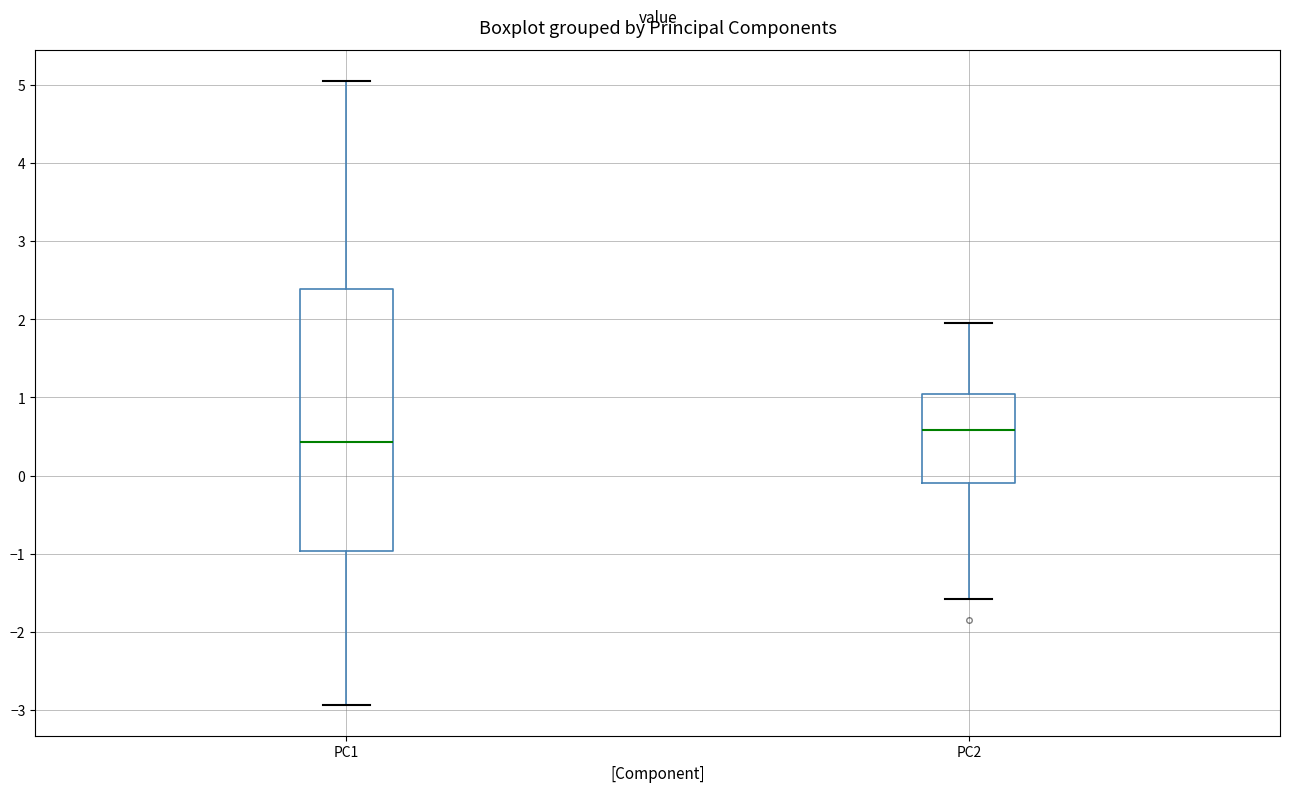

Comparing the boxes themselves (not the whiskers), which one is the tallest?

PC1